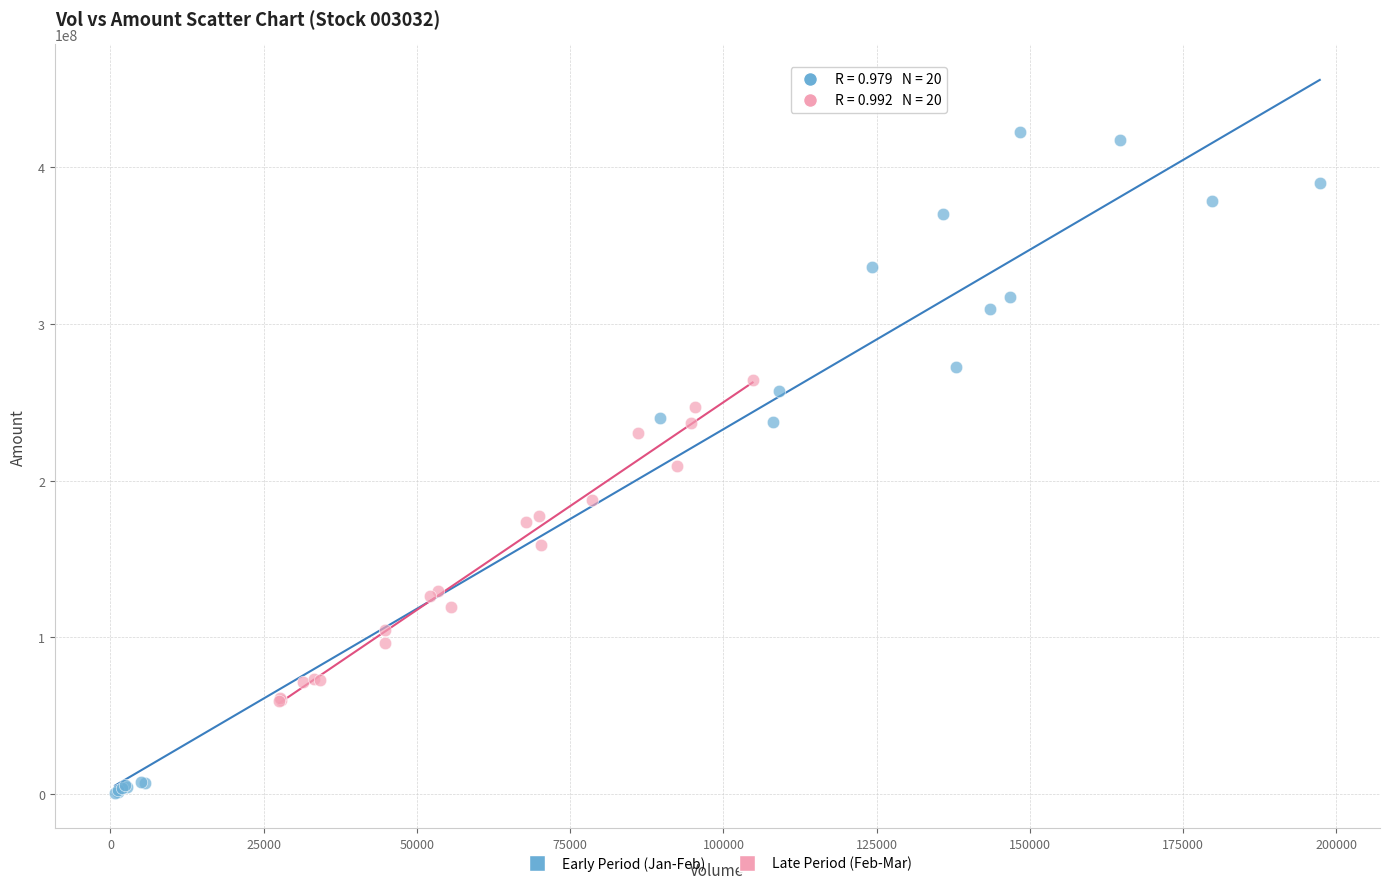

Which series contains the lowest Y value?

Early Period (Jan-Feb)